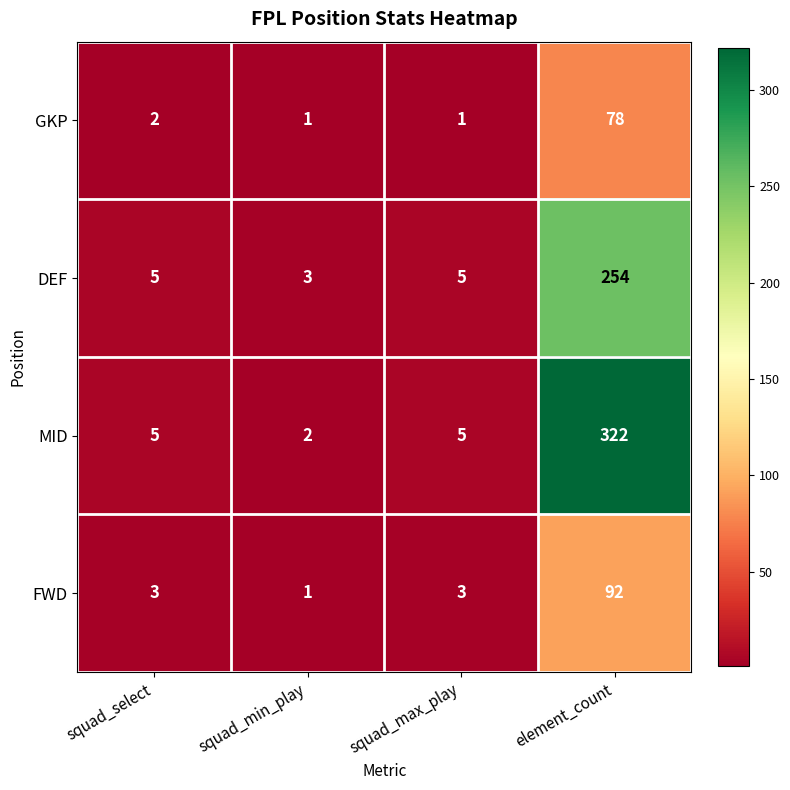

What value does the GKP series have at element_count, to the nearest 5?

80